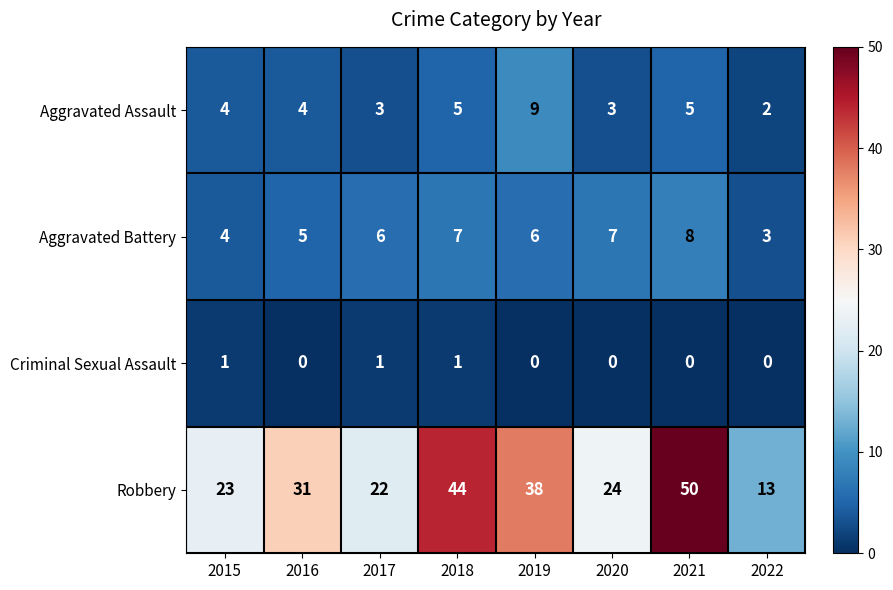

Count the number of data series in this chart.

4